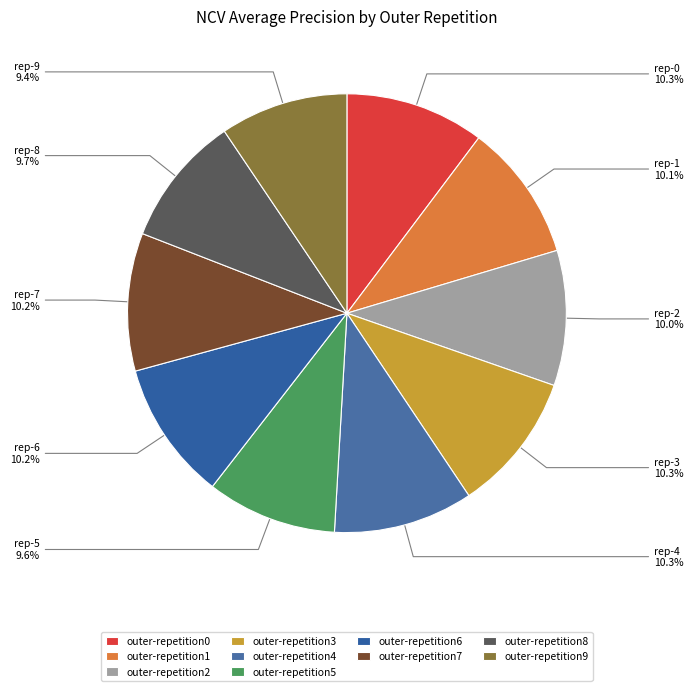

What percentage is the outer-repetition3 slice, to the nearest percent?

10%